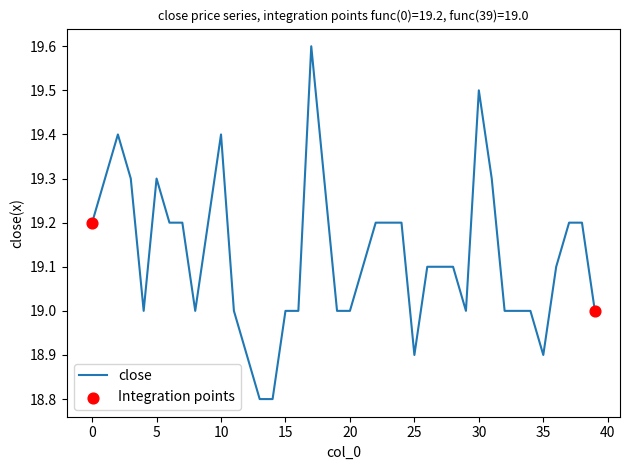

What is the greatest value displayed?

19.6